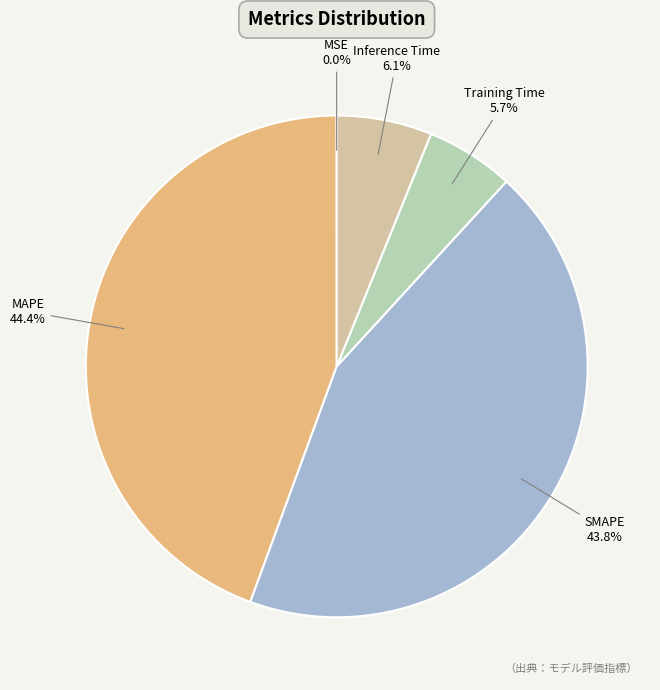

Does any single category account for the majority?

No